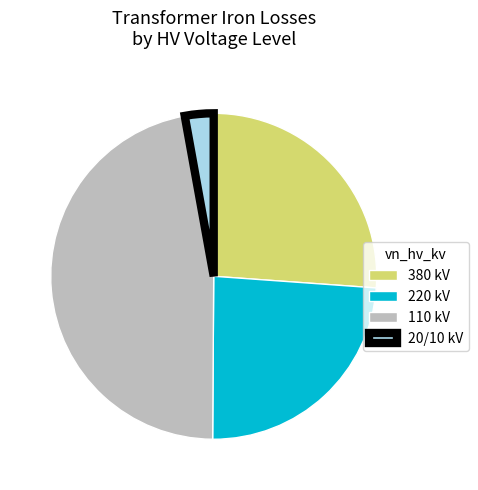

Approximately how many times larger is the value at 110 kV compared to 380 kV?

1.8